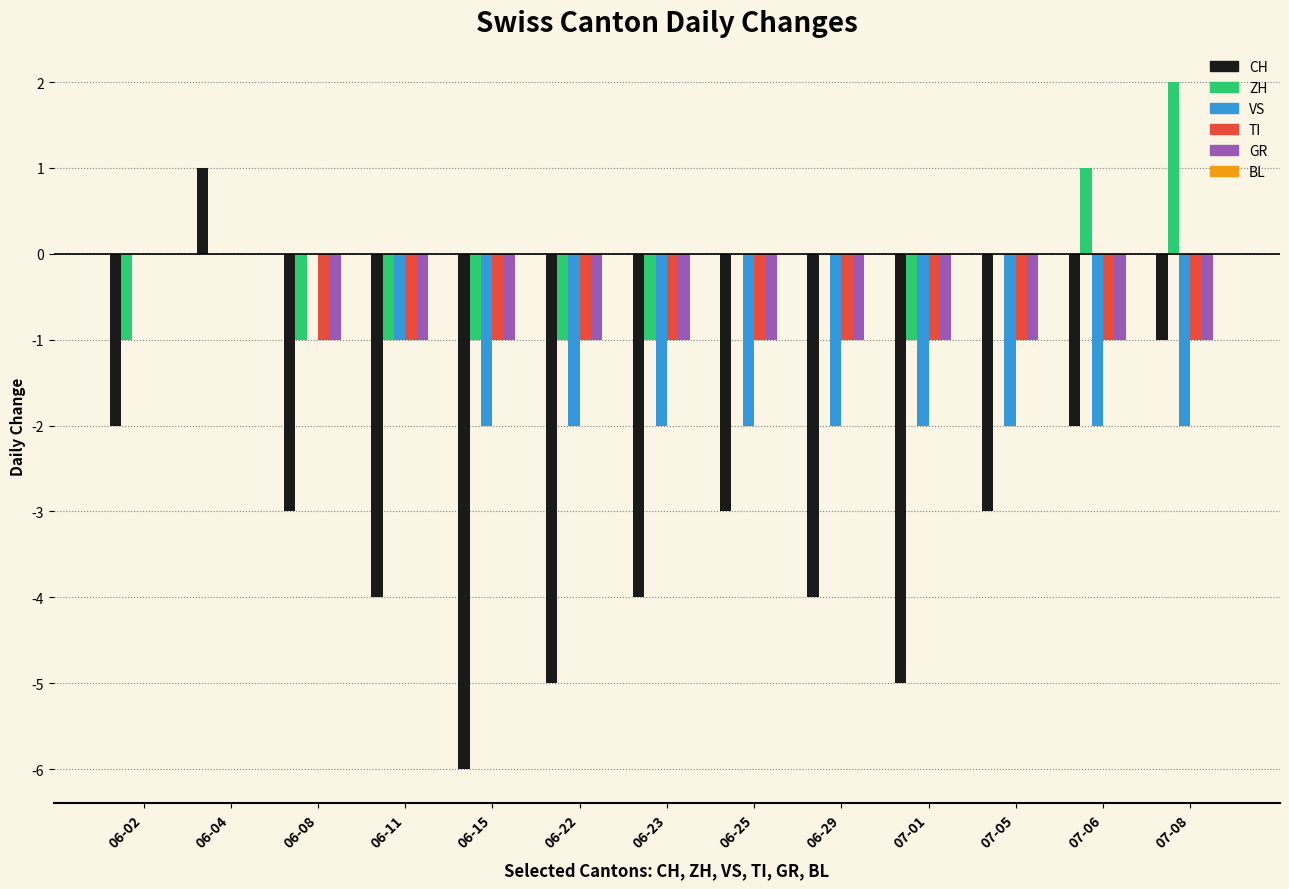

What is the sum of all GR values?

-11